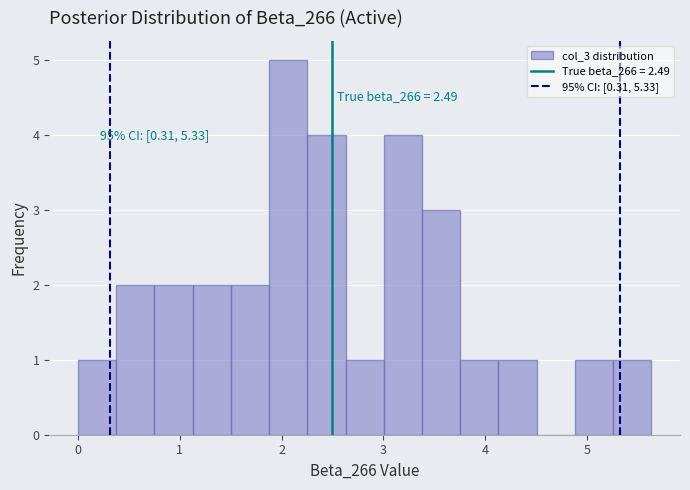

Around what value on the x-axis is the tallest bar? Give the approximate position of its centre, as read against the axis.

2.1